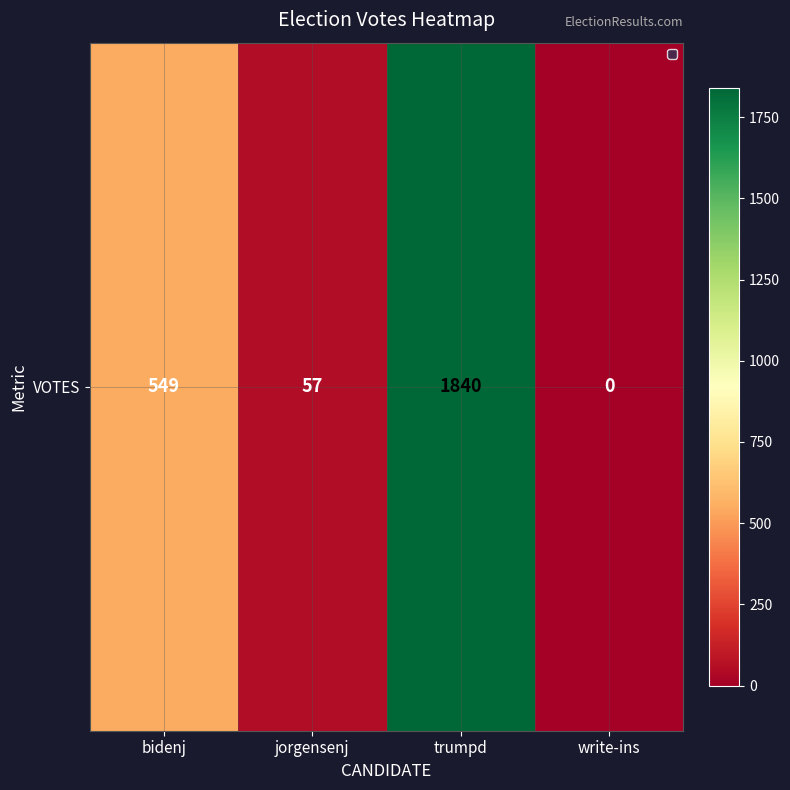

What is the average value?

612